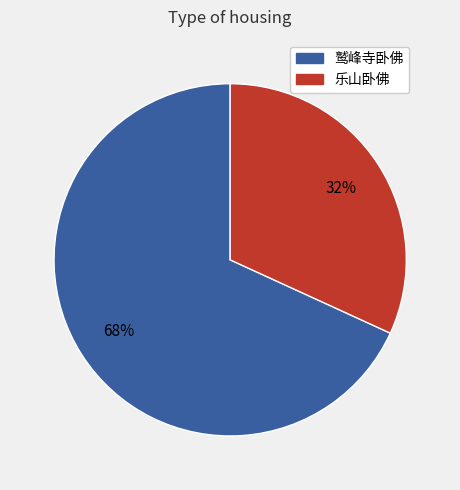

Does any single category account for the majority?

Yes